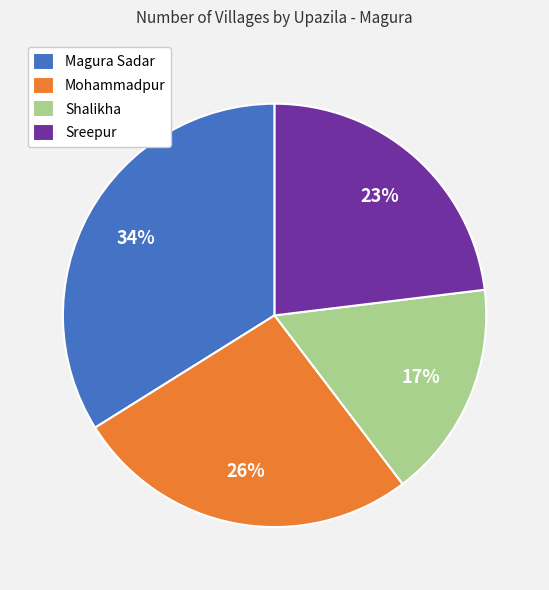

To the nearest percent, what is the average slice percentage?

25%